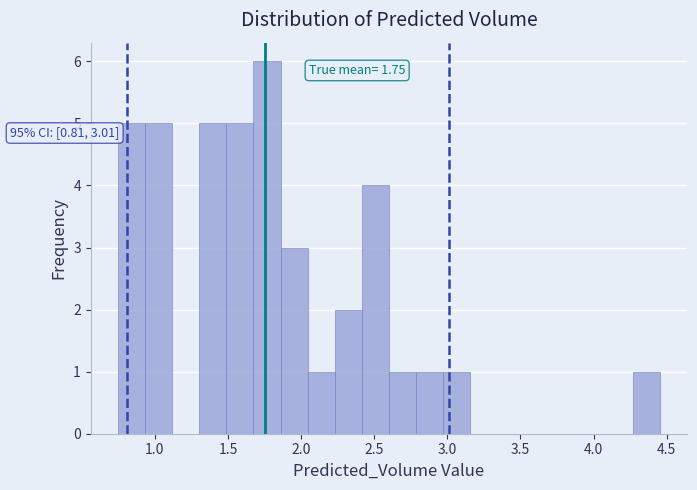

Read against the x-axis, roughly where is the centre of the tallest bar?

1.75